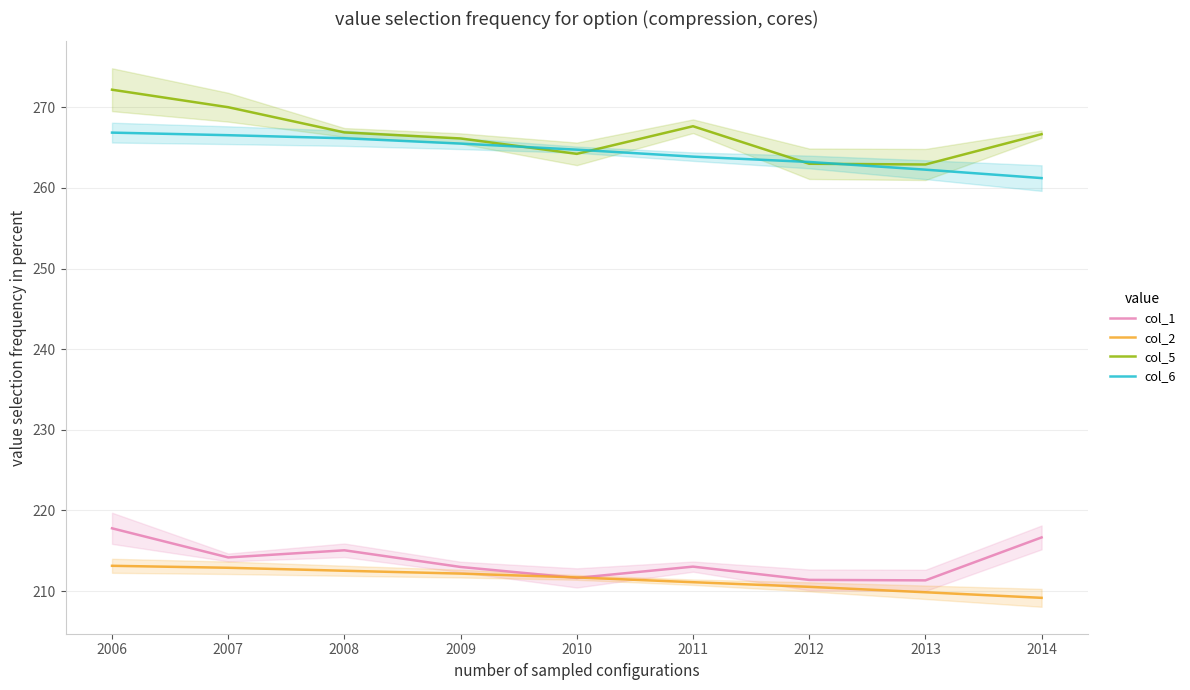

True or false: col_6 has more than 0 points higher than both neighbors.

False